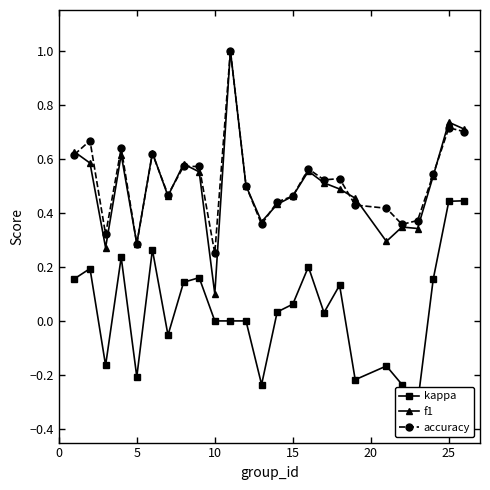

What is the smallest value displayed?

-0.3